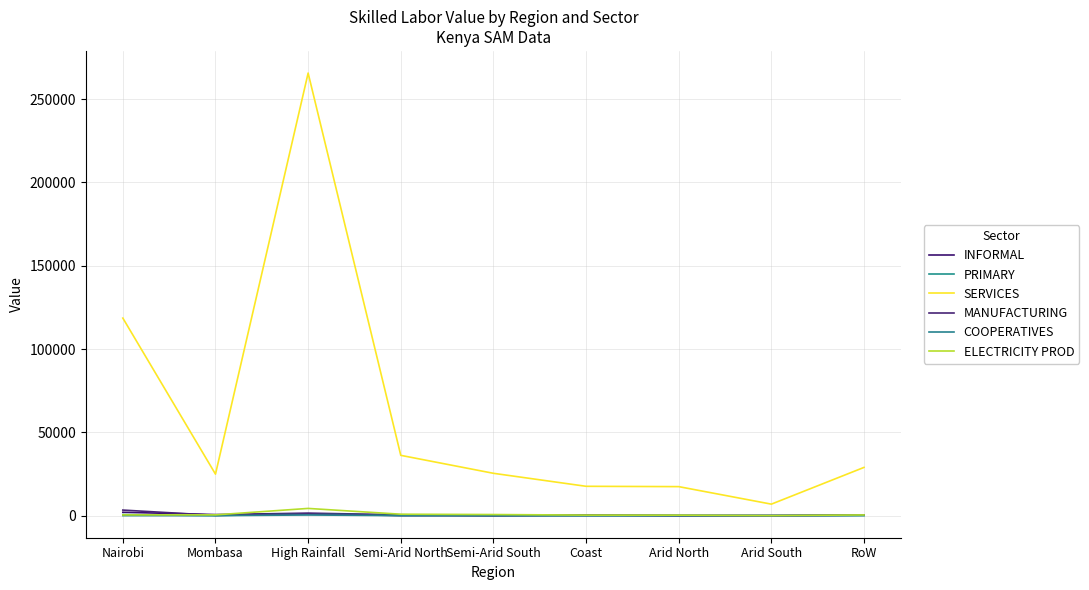

Which series has the largest range (max minus min)?

SERVICES